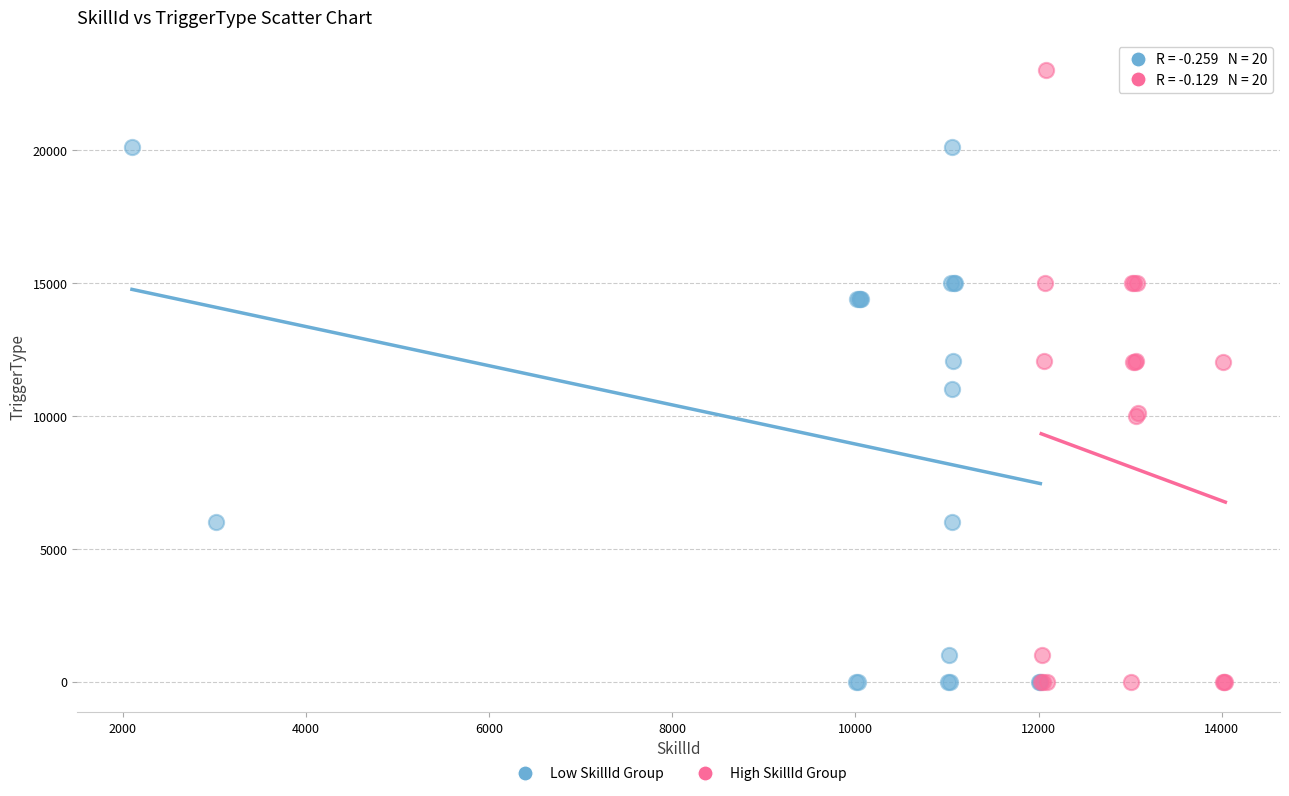

Which series has the largest Y range (max minus min)?

High SkillId Group